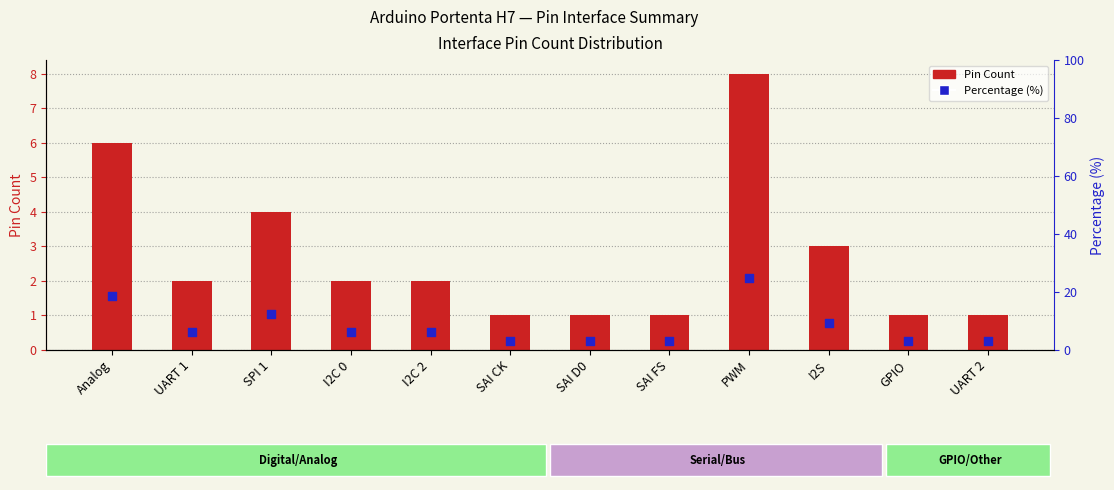

What is the total value across all series at Analog?

24.8